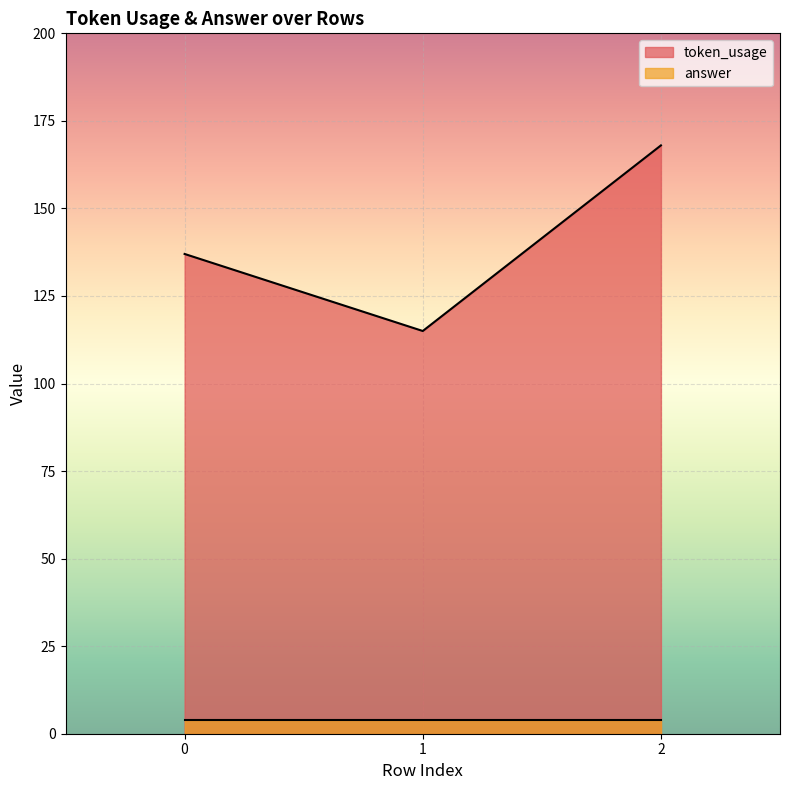

Rank the categories by value from highest to lowest.

2, 0, 1